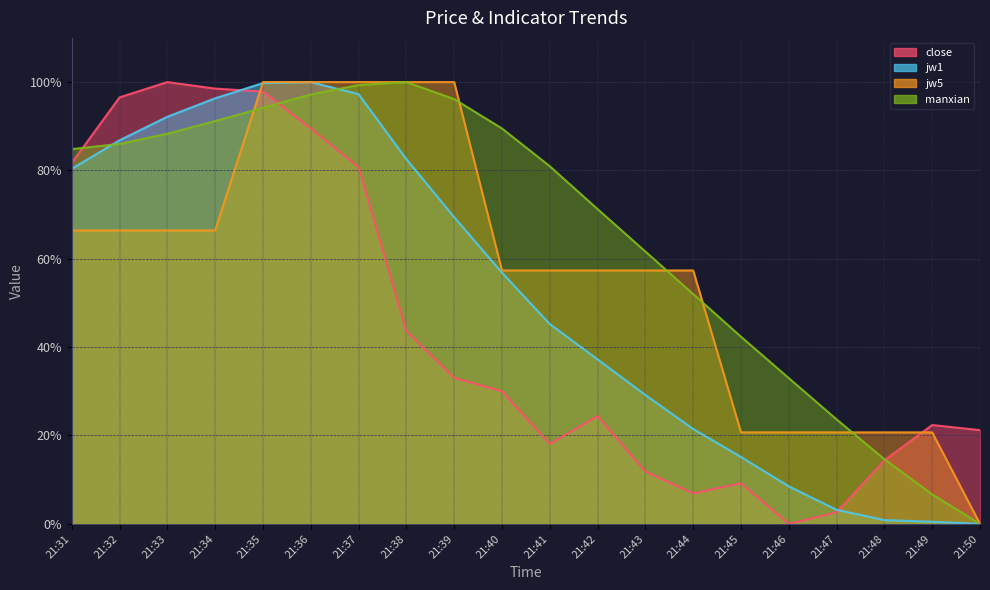

True or false: close has more than 1 points higher than both neighbors.

True